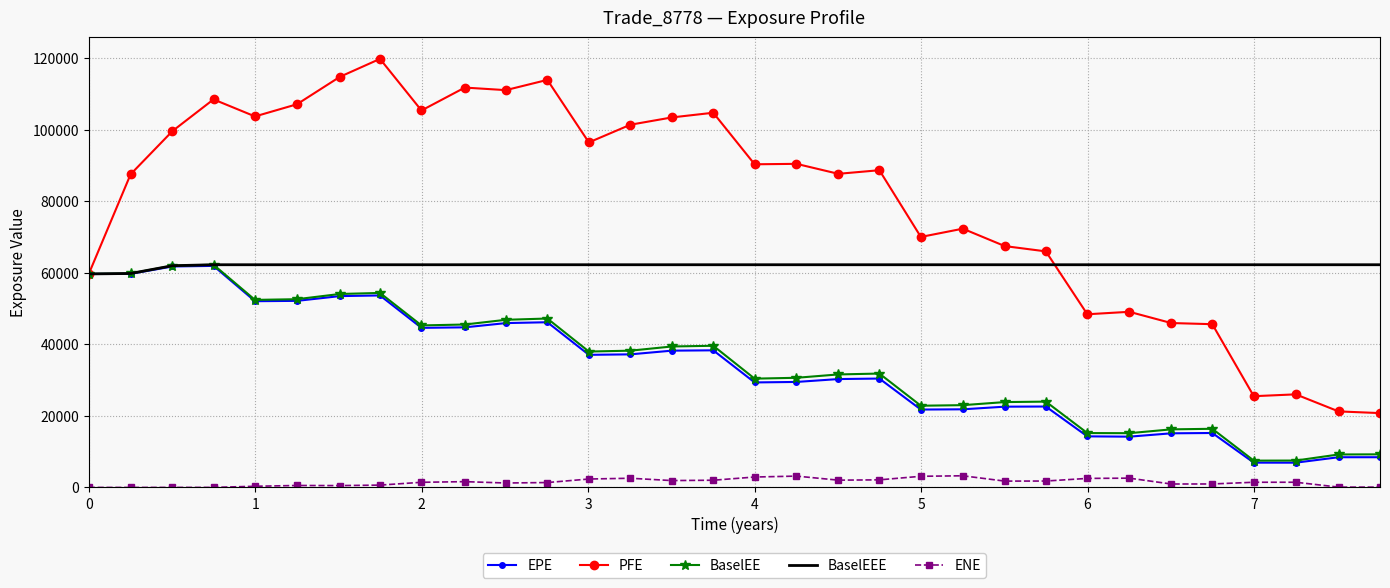

True or false: ENE and BaselEE cross at least once.

False